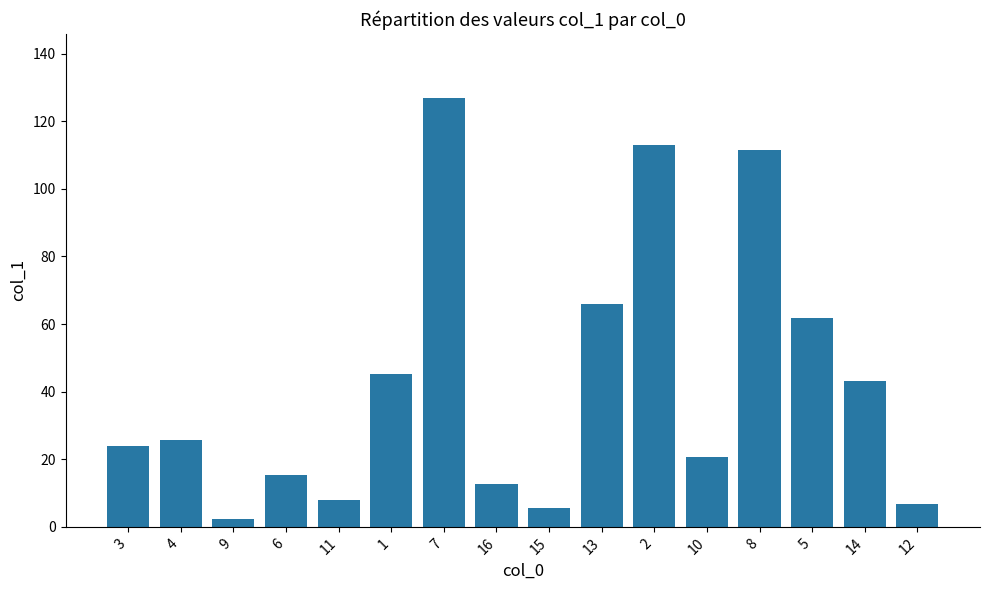

The chart shows a value of 5.6 at 15. True or false?

True